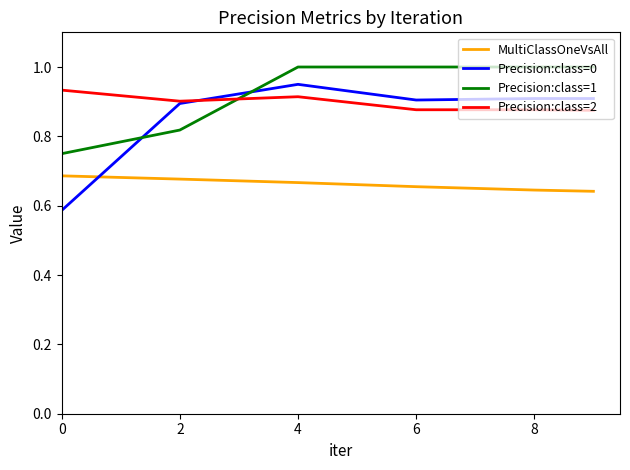

Does the chart display data point markers on the line(s)?

No